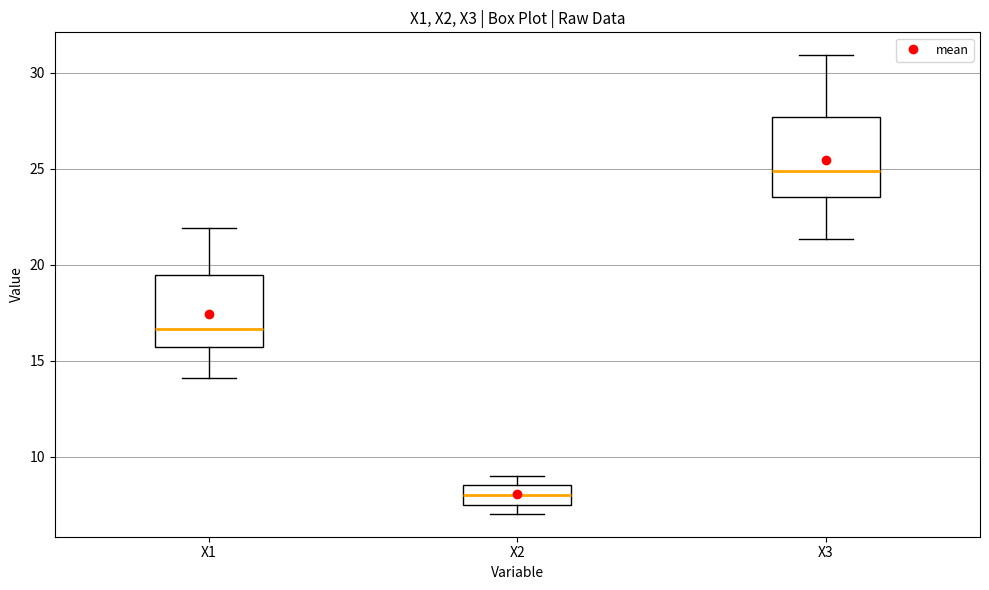

Reading left to right, read every box against the y-axis: the position of its median line, the range the box covers, and the ends of its whiskers. The values are not printed on the chart, so give them approximately, as read against the axis.

X1: median 16.5, box 15.5 to 19.5, whiskers 14.0 to 22.0
X2: median 8.0, box 7.5 to 8.5, whiskers 7.0 to 9.0
X3: median 25.0, box 23.5 to 27.5, whiskers 21.5 to 31.0